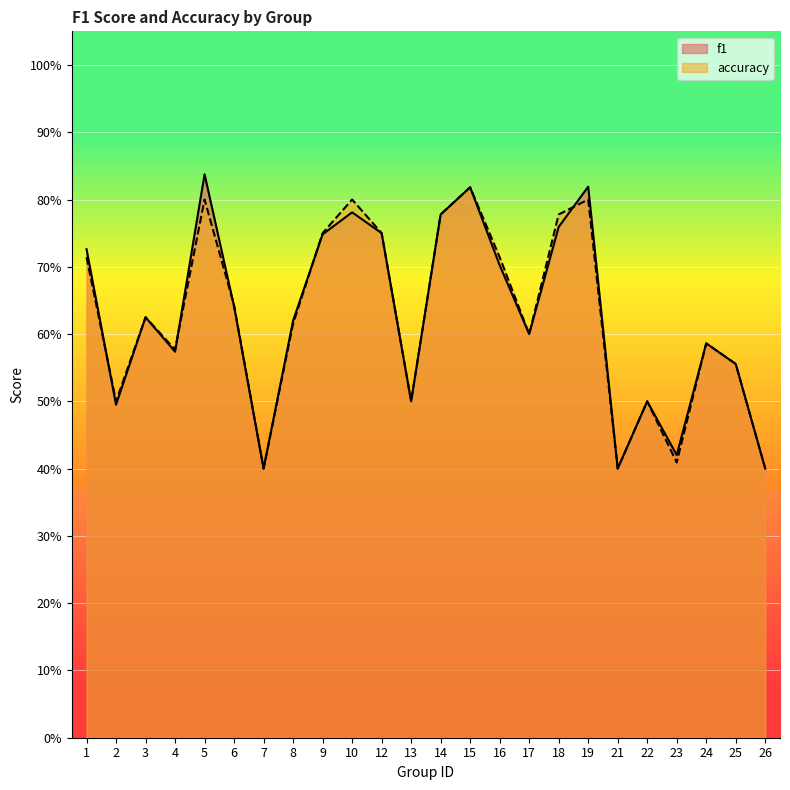

The value of f1 at 10 is 1.3. True or false?

False